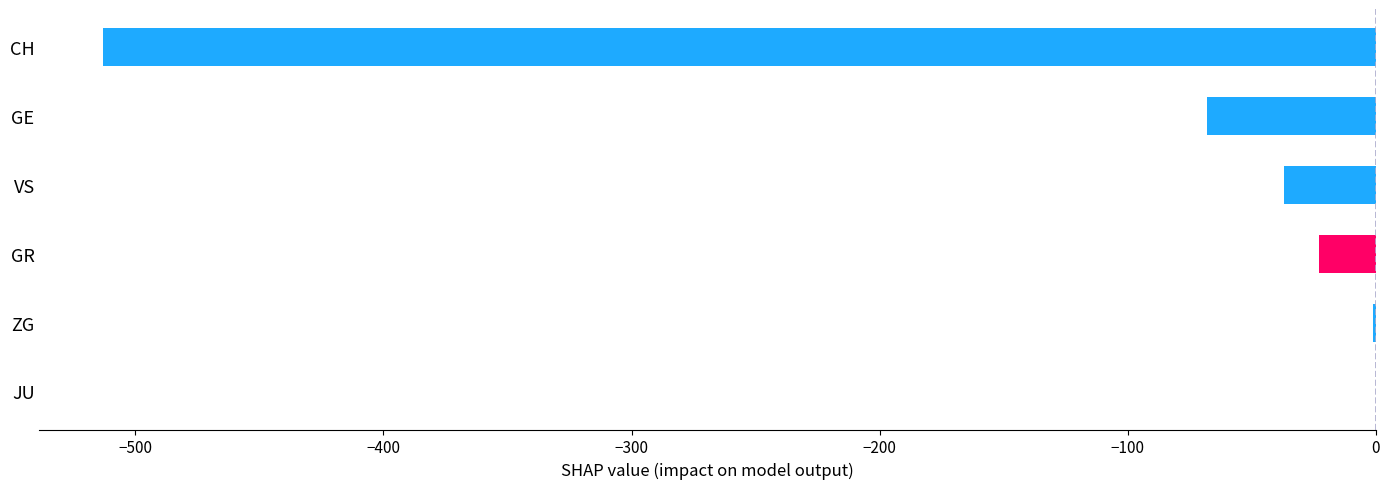

What is the change in value from VS to GR?

+14